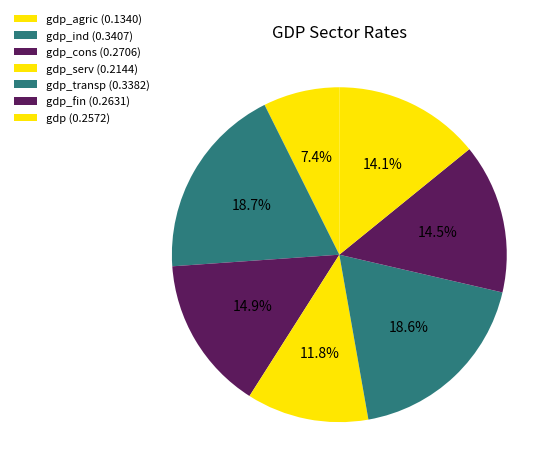

Is there any slice that represents more than half of the pie?

No